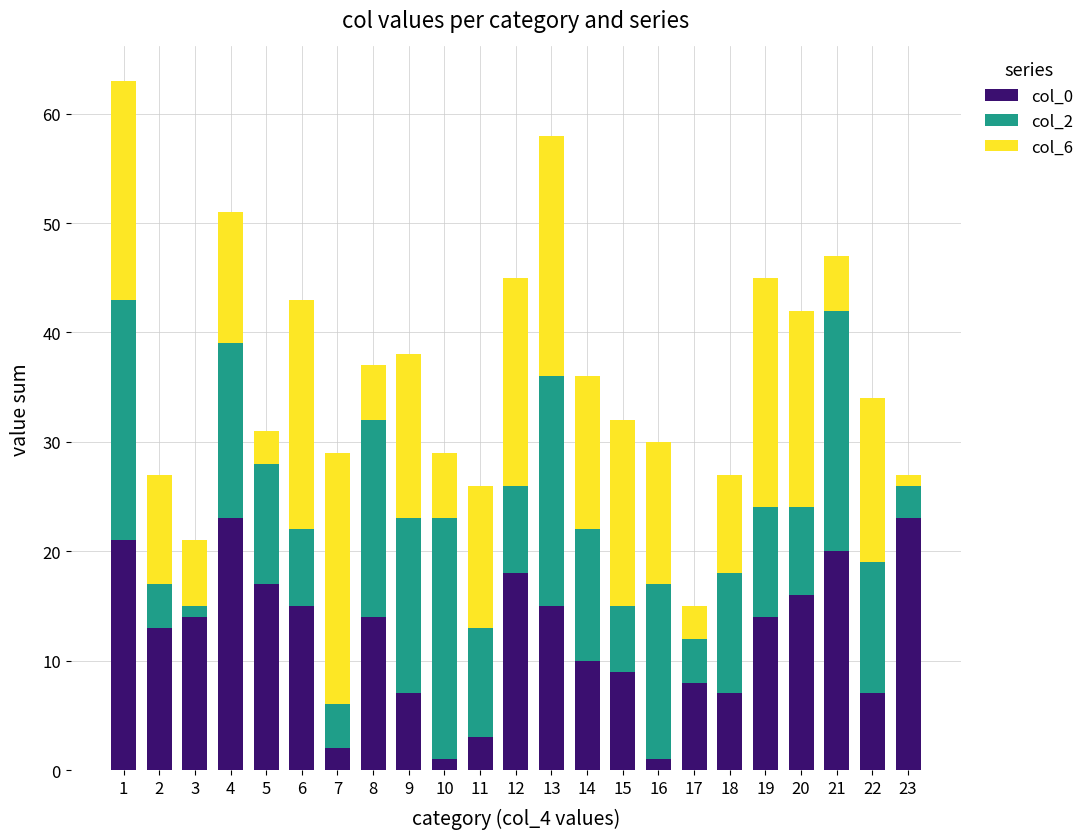

What is the value of the col_0 bar at the 5th from the left?

17